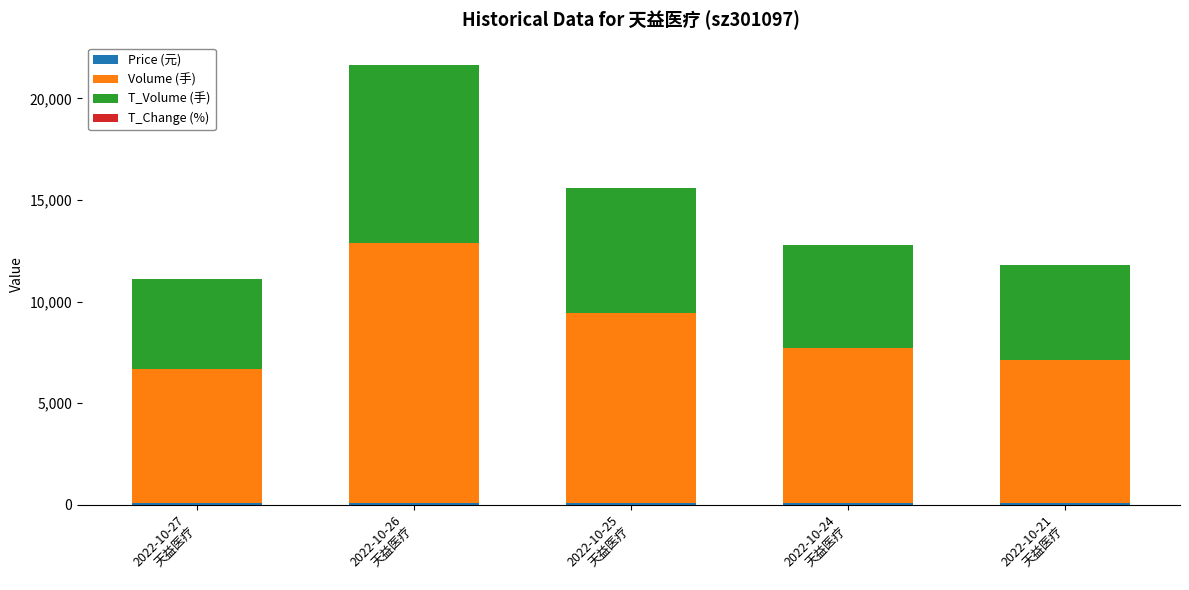

How many distinct data groups are displayed?

4